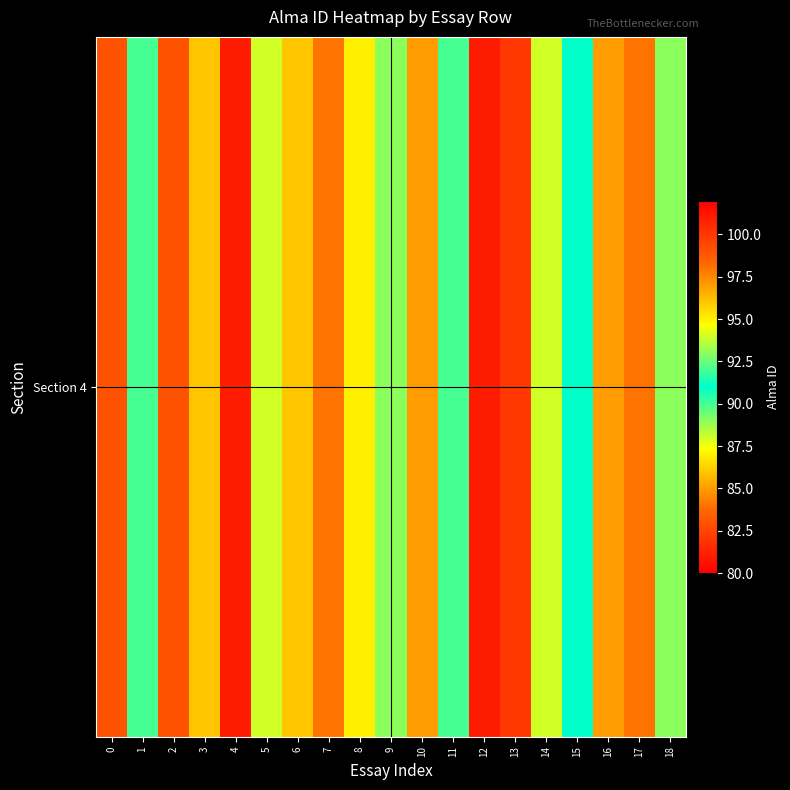

What is the greatest value displayed?

101